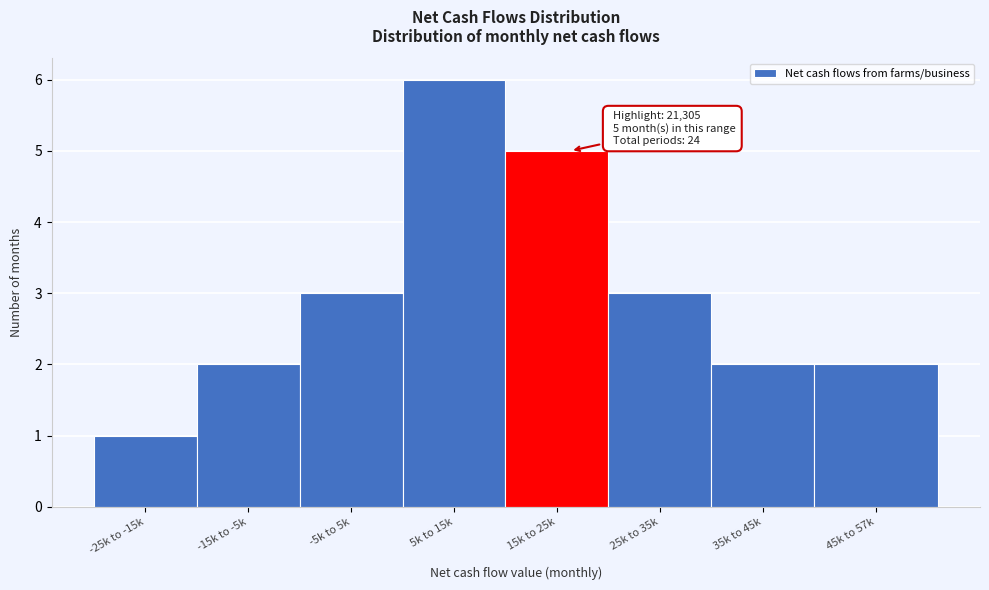

Reading left to right, list all the values displayed in this chart.

-25k to -15k=1	-15k to -5k=2	-5k to 5k=3	5k to 15k=6	15k to 25k=5	25k to 35k=3	35k to 45k=2	45k to 57k=2